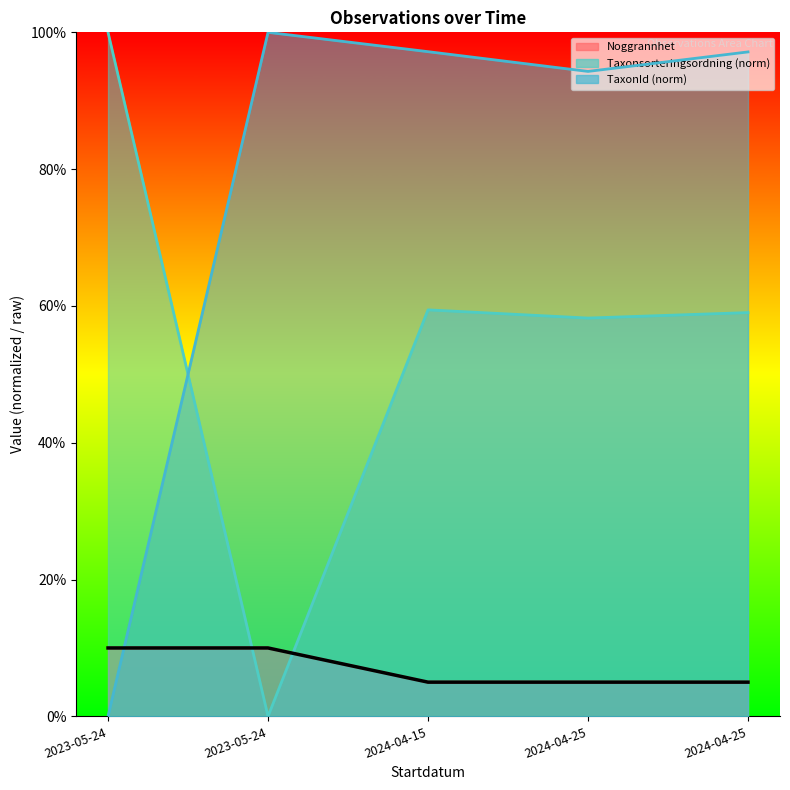

At how many categories does at least one series exceed 99?

2